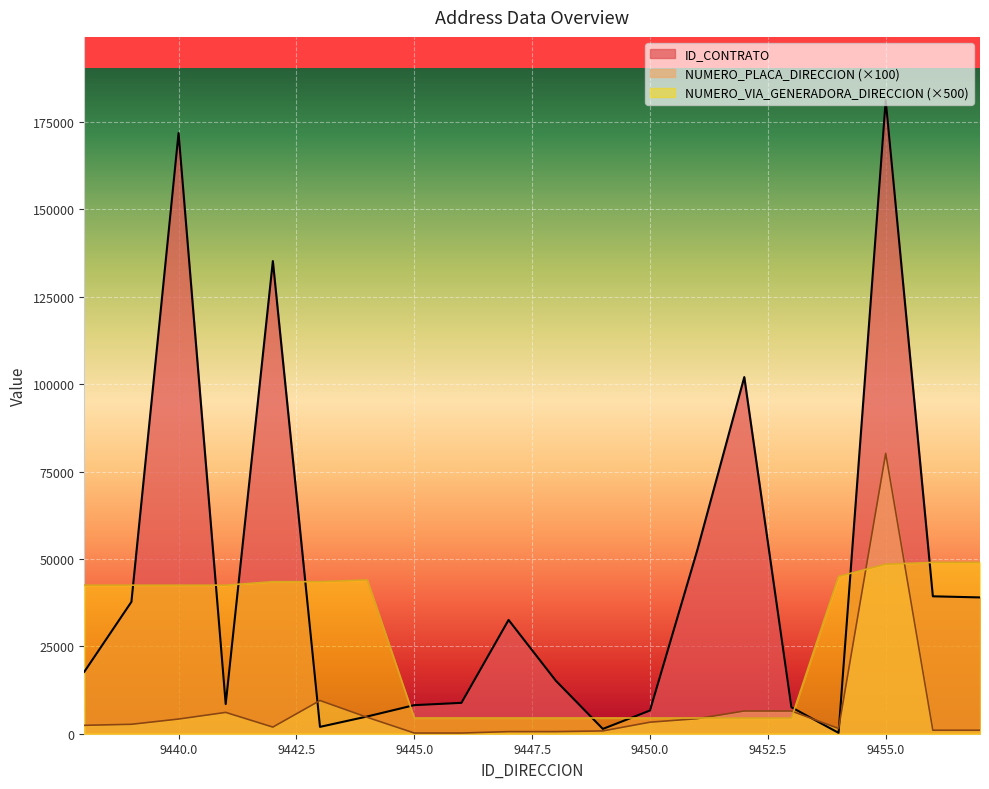

At which label does NUMERO_PLACA_DIRECCION reach its minimum?

9445